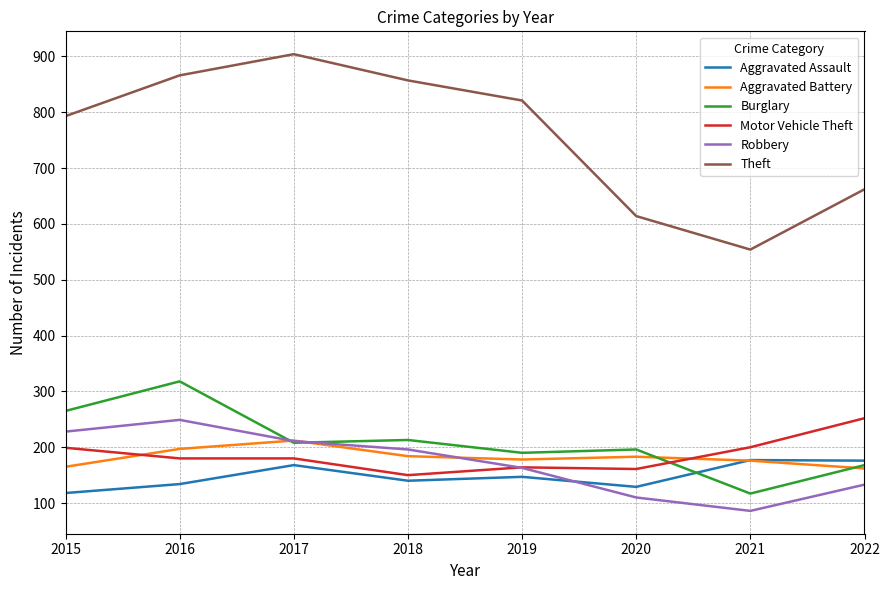

How many Robbery values are between 133 and 228?

5